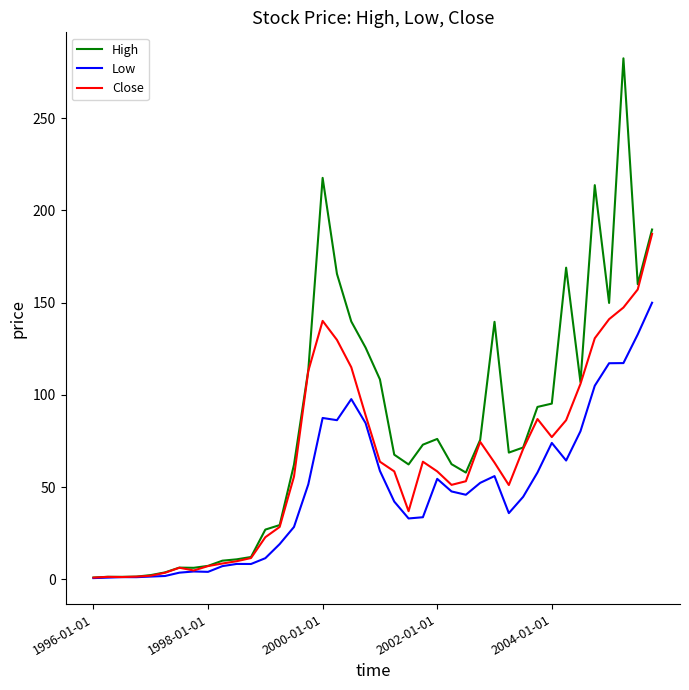

List the series in order of their peak value, lowest first.

Low, Close, High